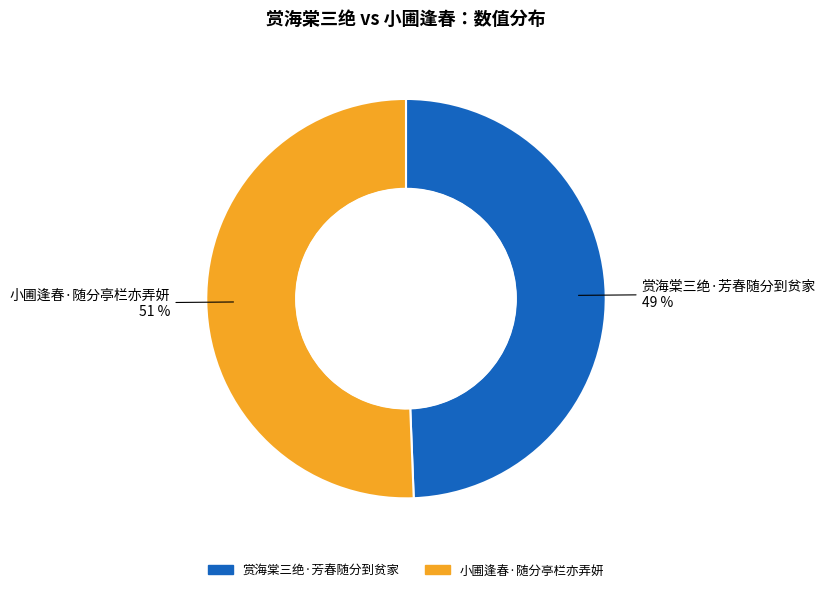

The 赏海棠三绝·芳春随分到贫家 slice represents 39% of the pie. True or false?

False